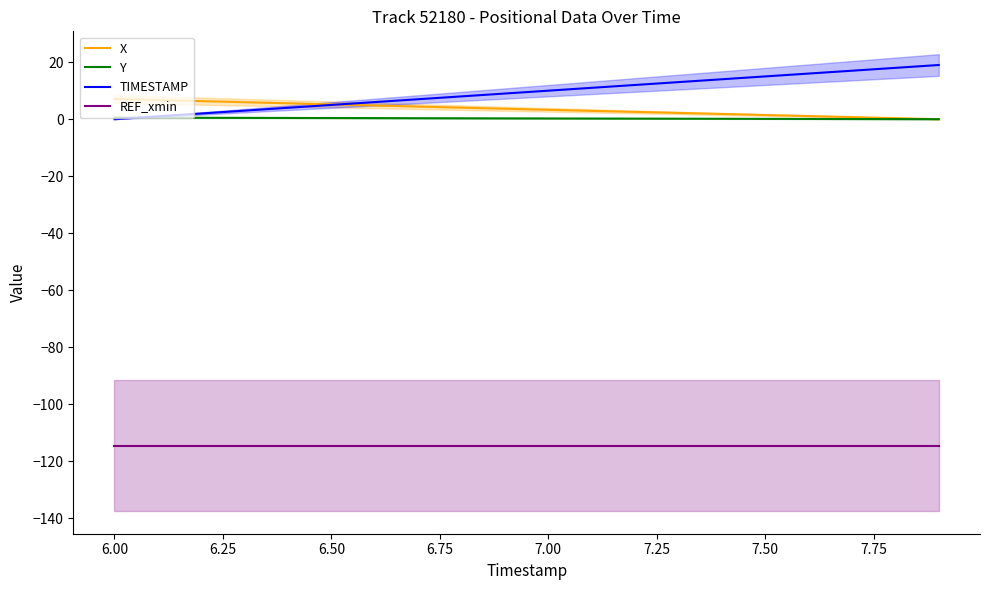

True or false: TIMESTAMP and REF_xmin cross at least once.

False